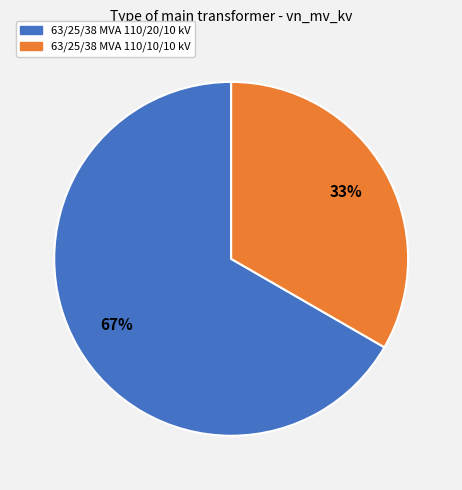

To the nearest percent, what is the combined percentage of 63/25/38 MVA 110/20/10 kV and 63/25/38 MVA 110/10/10 kV?

100%